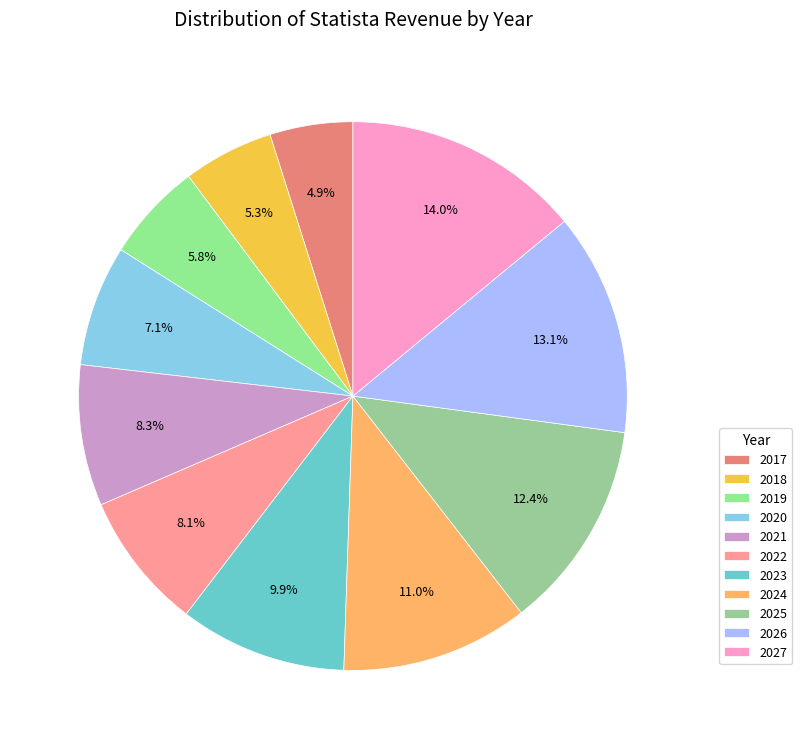

Is 2027 the majority of the pie?

No